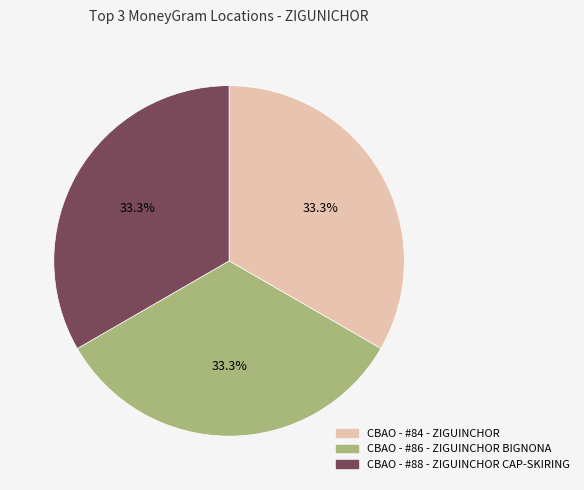

Combined, do CBAO - #84 - ZIGUINCHOR and CBAO - #86 - ZIGUINCHOR BIGNONA account for over 50%?

Yes